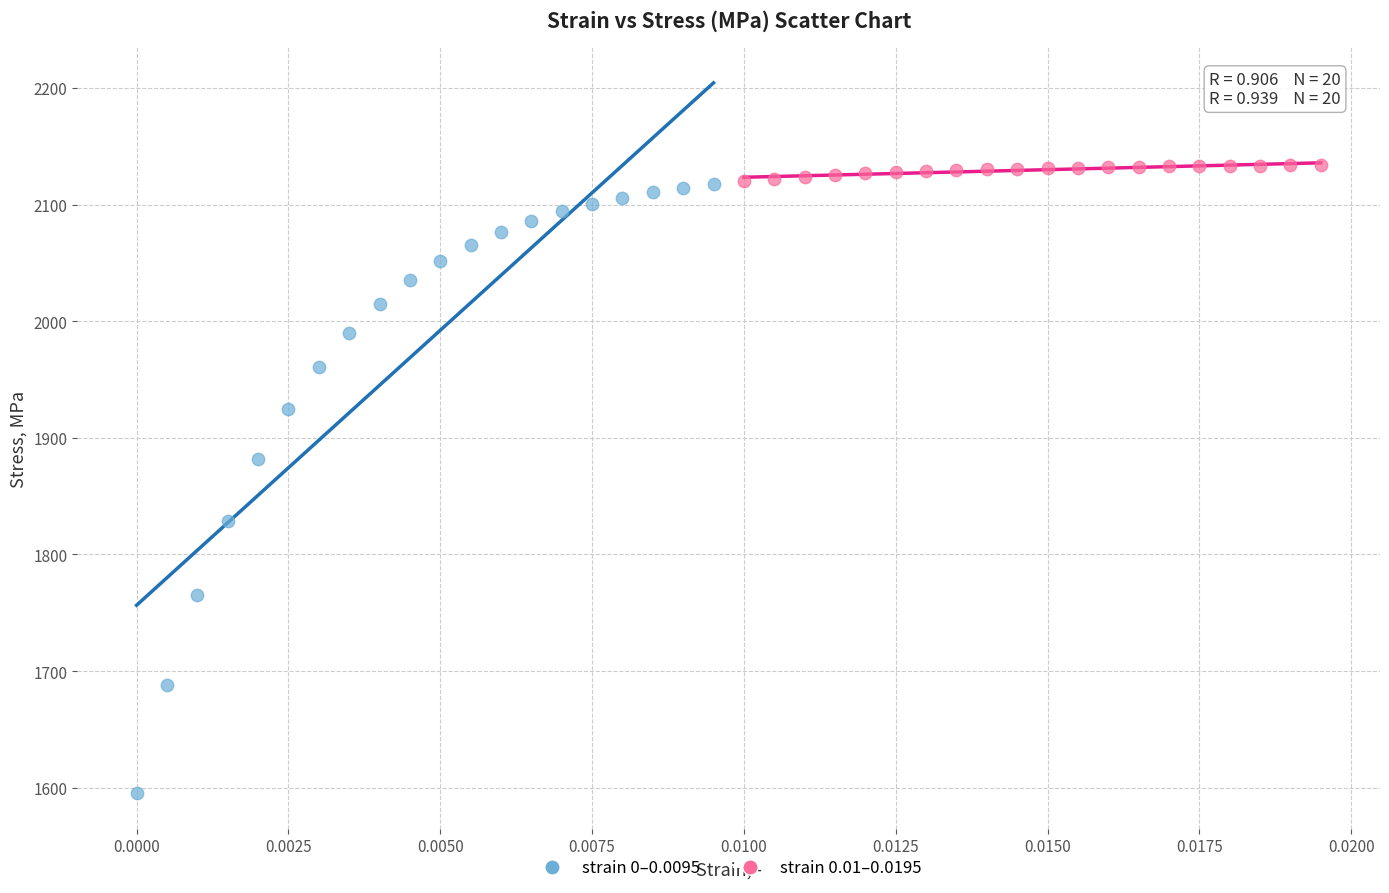

Which series contains the lowest Y value?

strain 0–0.0095